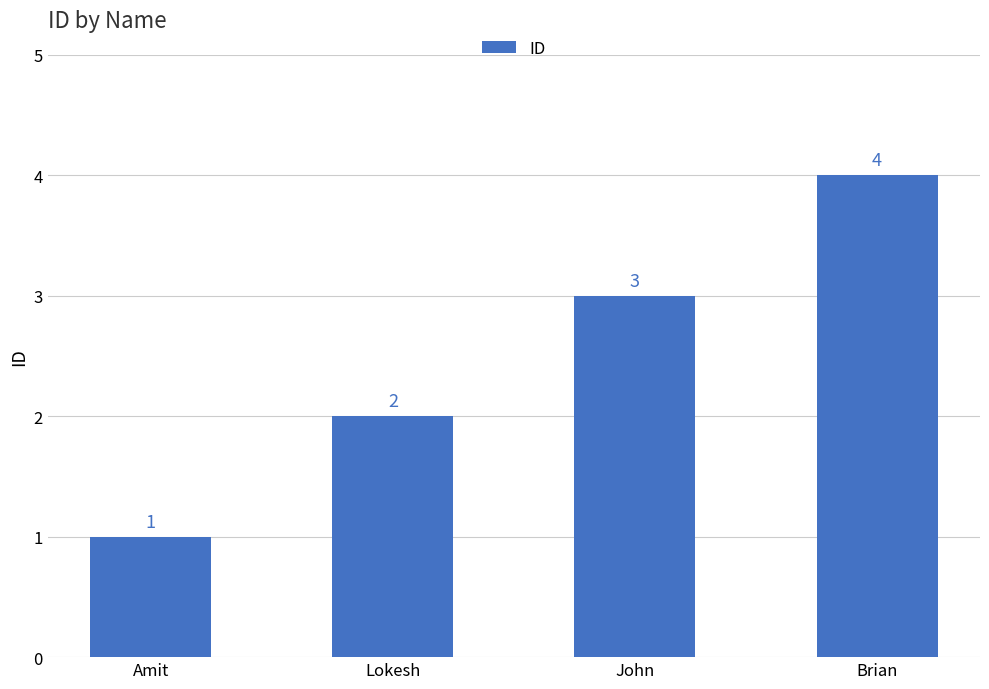

What is the smallest value displayed?

1